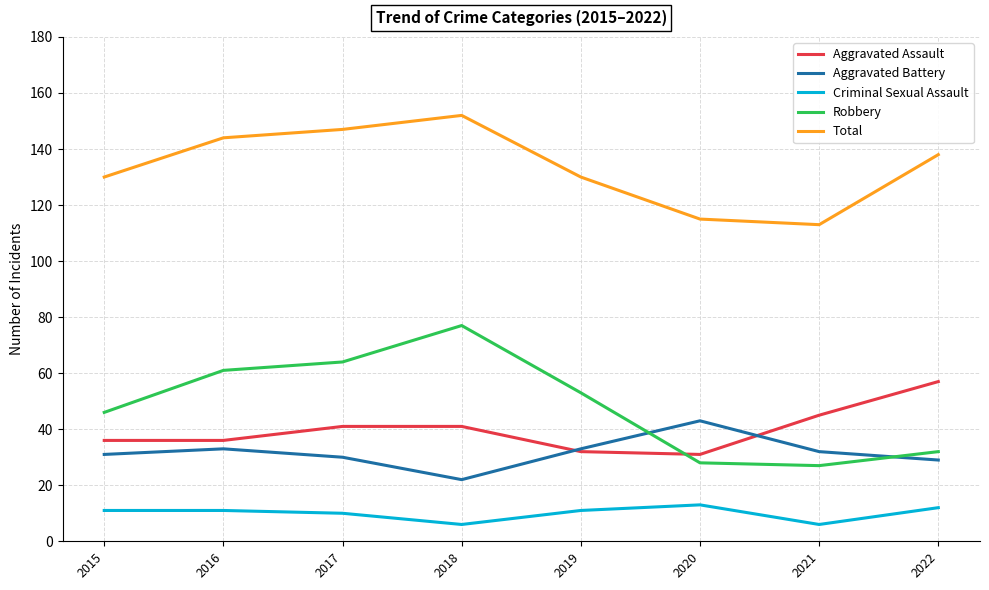

How many lines are shown in the chart?

5